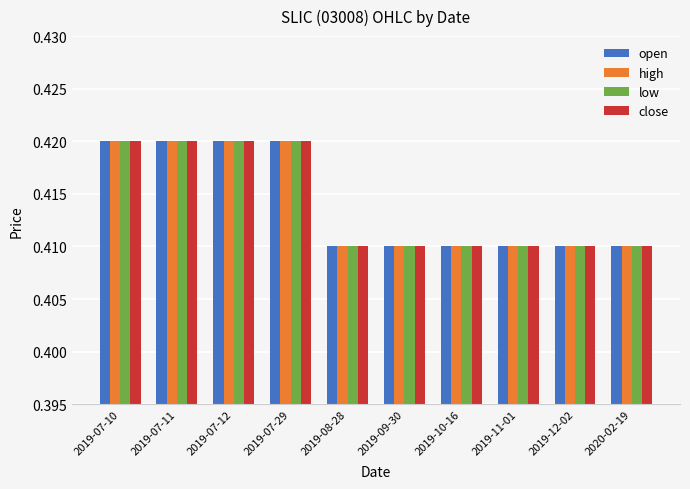

How many data points does each series have?

10